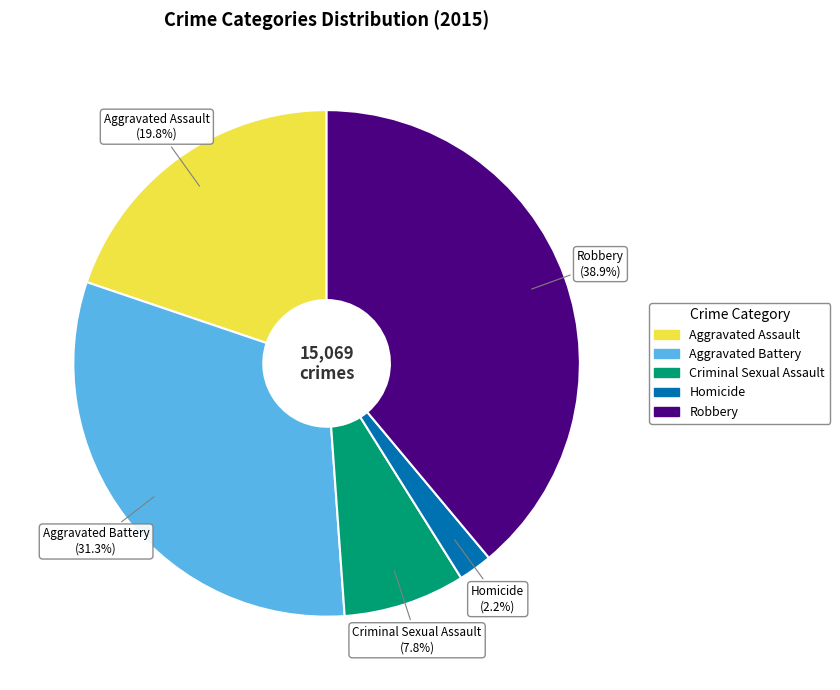

To the nearest percent, what percentage of the pie is Aggravated Assault?

20%